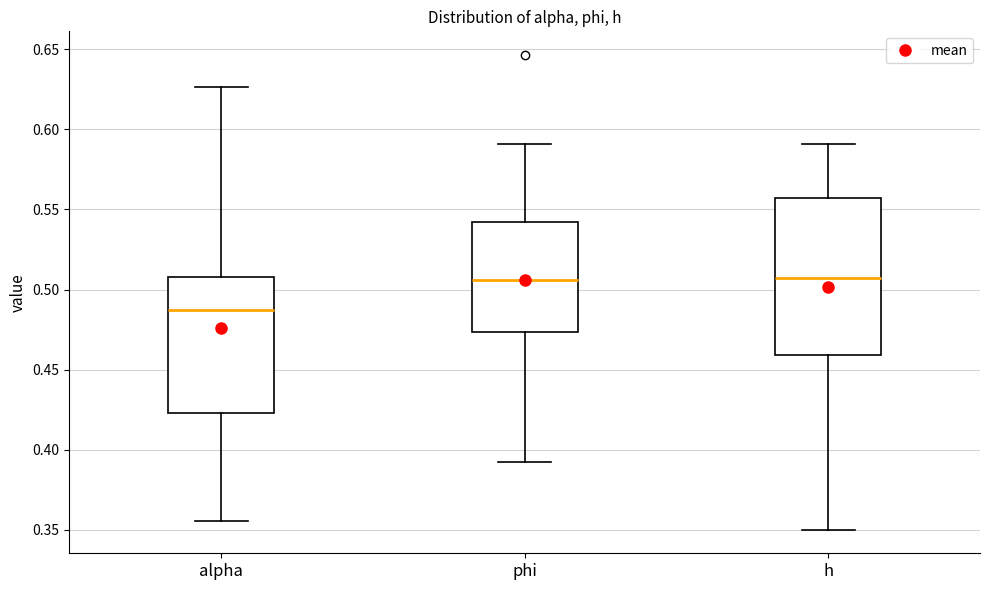

Which box has the lowest median line?

alpha